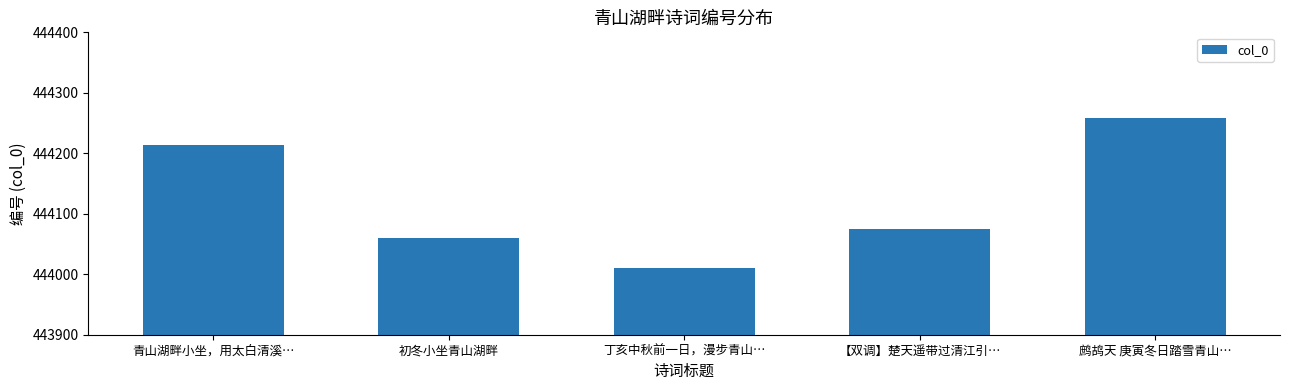

Count the number of categories in the chart.

5